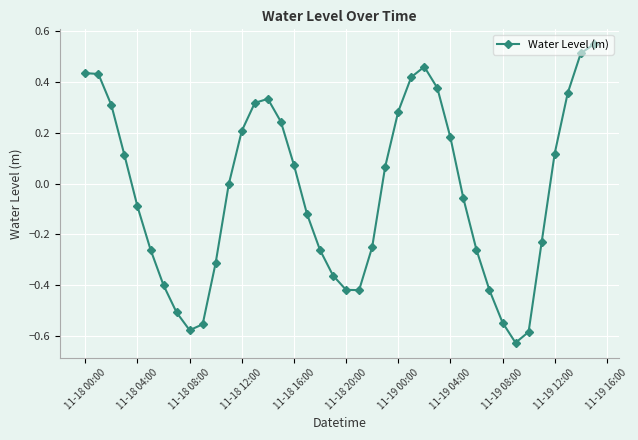

True or false: there are more than 0 points higher than both neighbors.

True